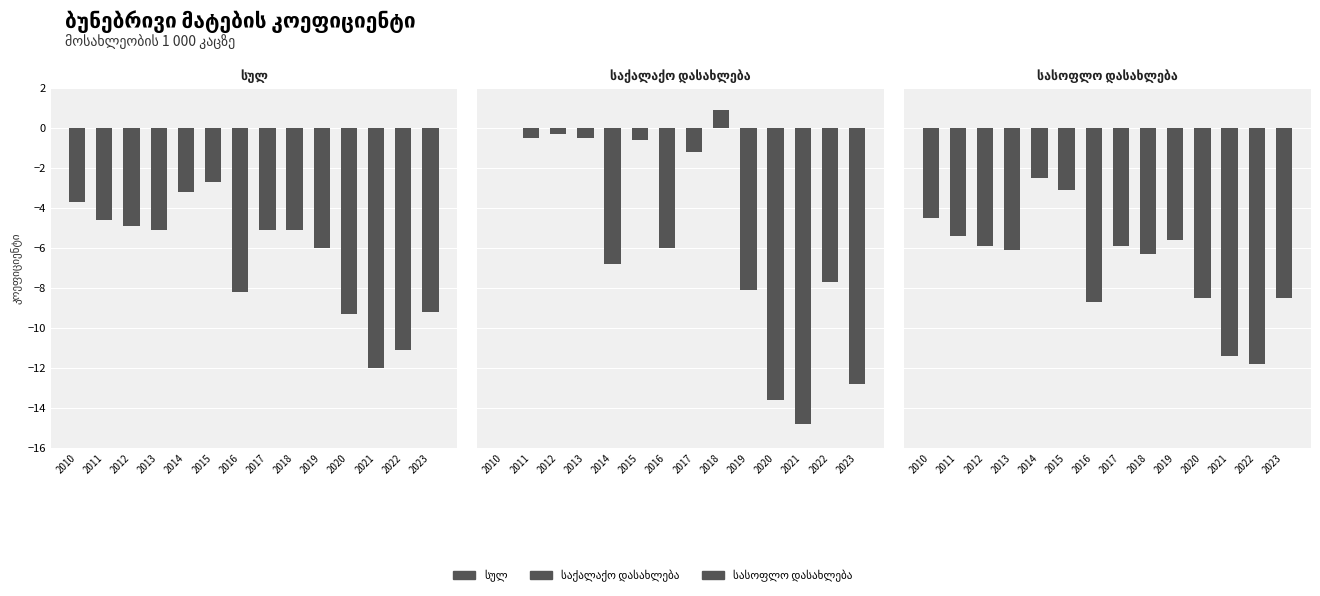

What is the difference between the second highest and minimum values in the საქალაქო დასახლება series?

14.8